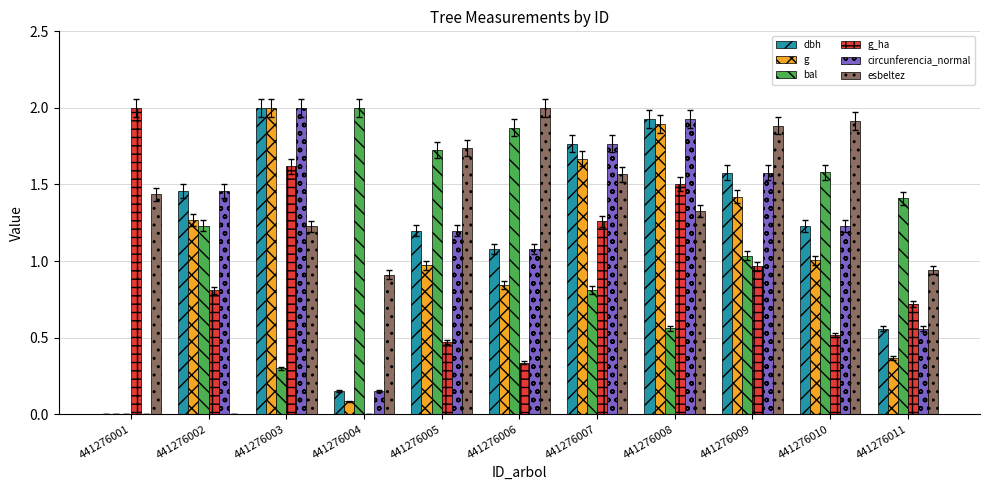

The value of esbeltez at 441276006 is 0.8. True or false?

False